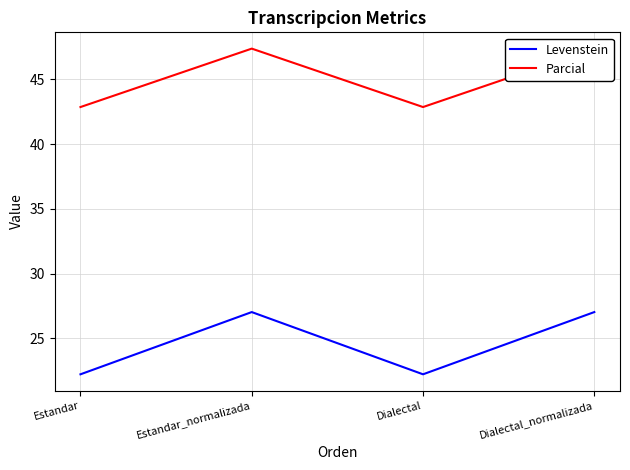

Which label corresponds to the smallest value in the chart?

Estandar